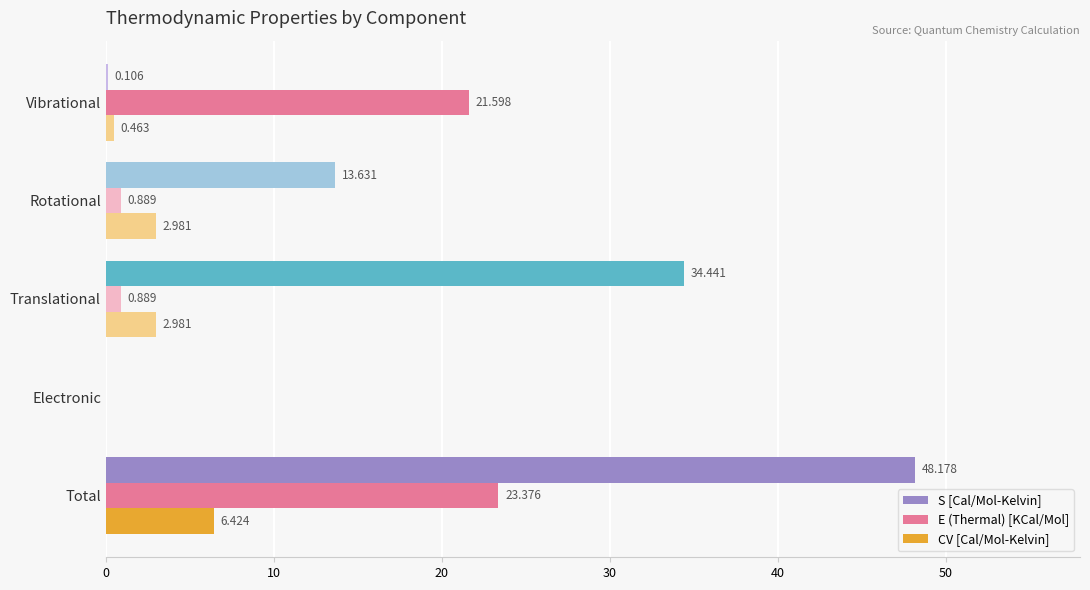

Which category has the highest value across all series?

Total